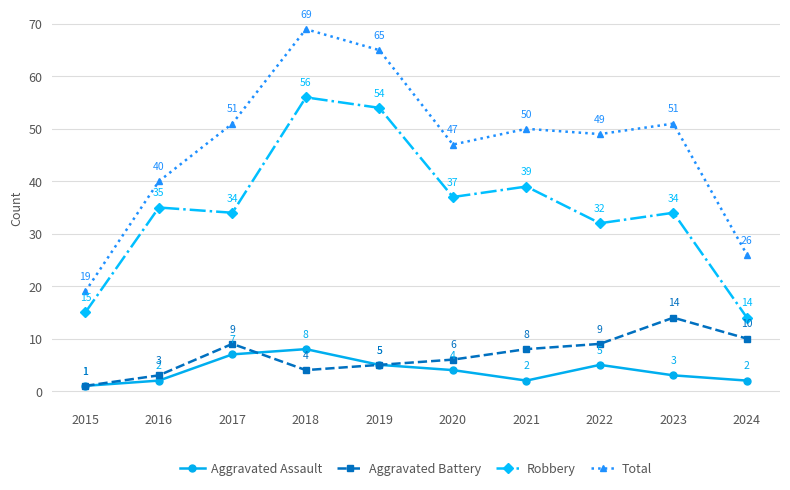

What is the sum of all Robbery values?

350